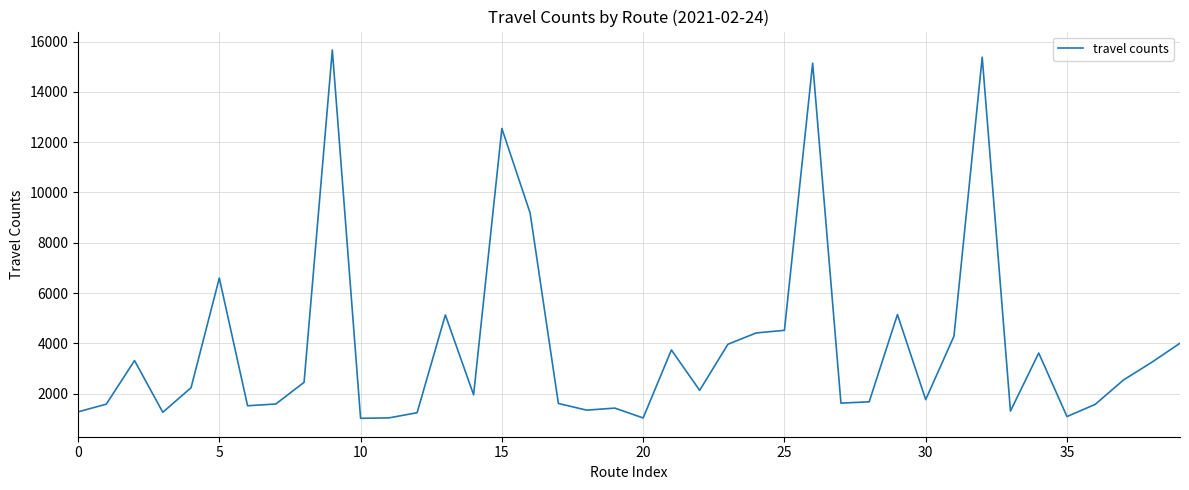

What is the average value?

3905